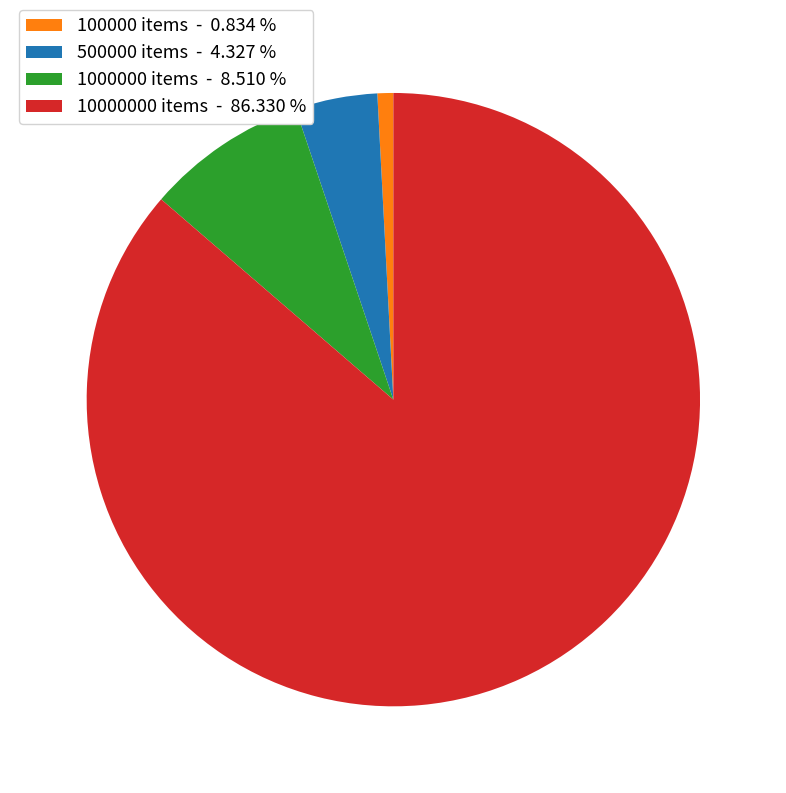

Do 500000 items and 1000000 items together represent more than half of the pie?

No